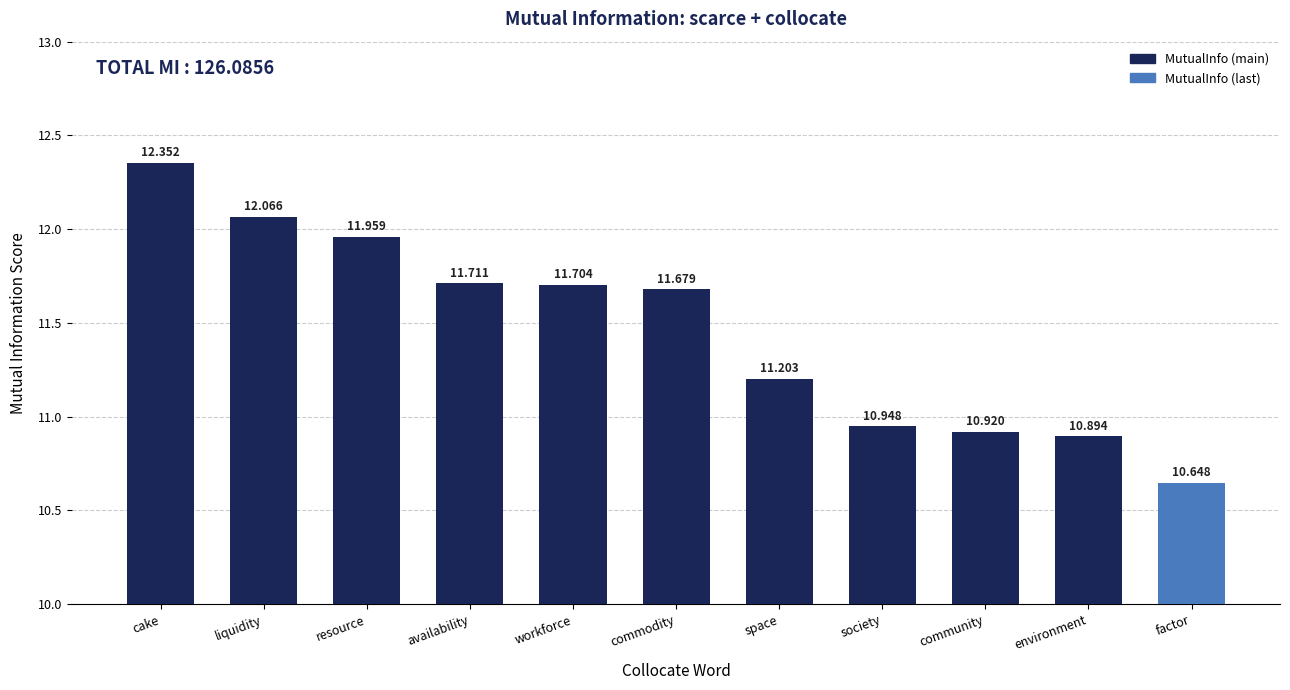

What is the sum of all values?

126.1